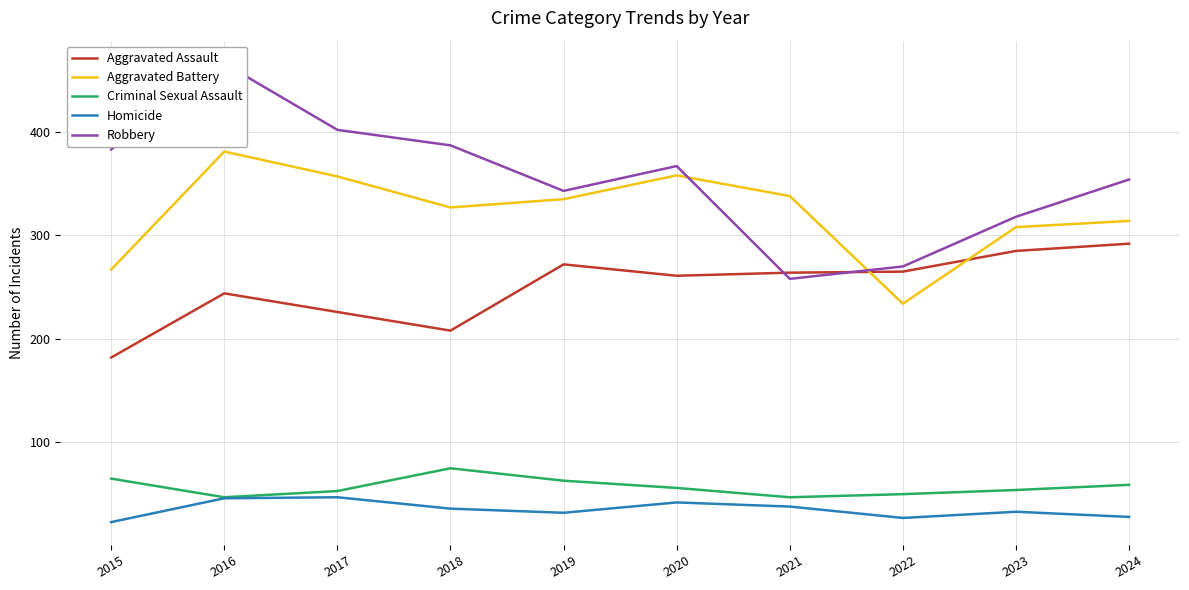

At which category is the sum across all series the highest?

2016